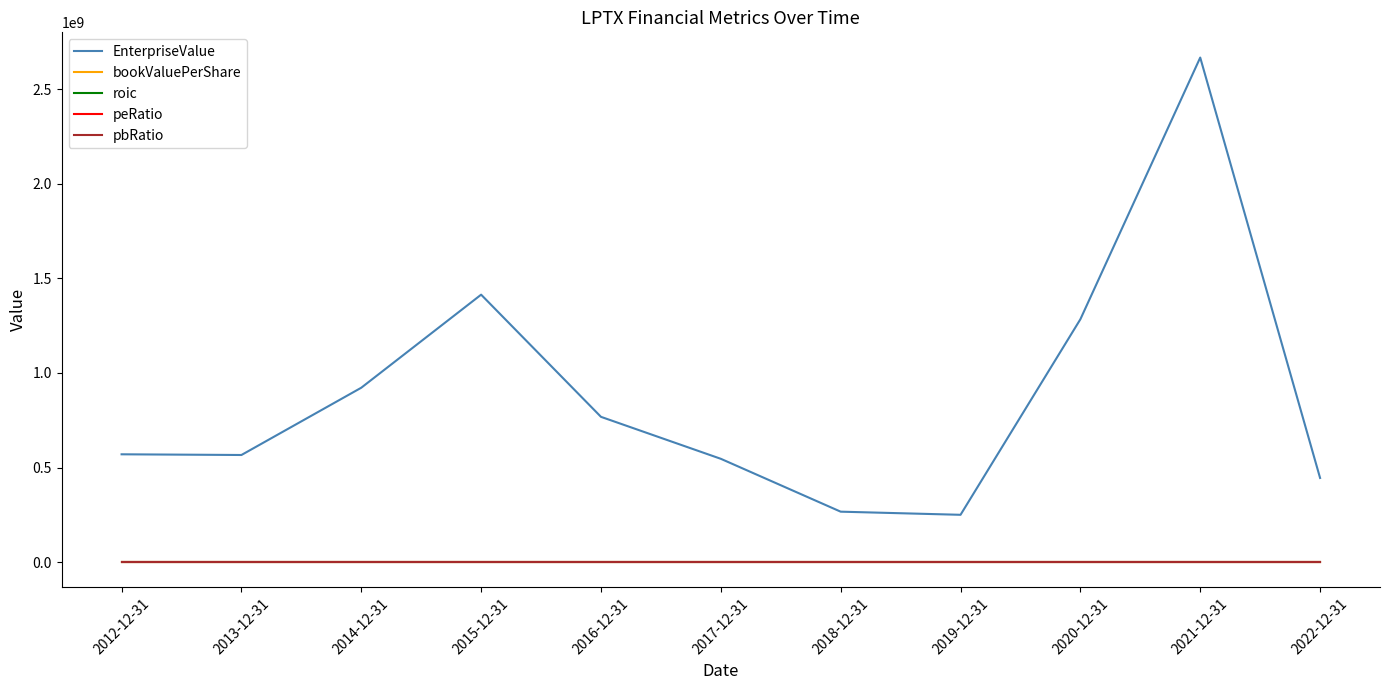

At which label is EnterpriseValue closest to 1458176631?

2015-12-31